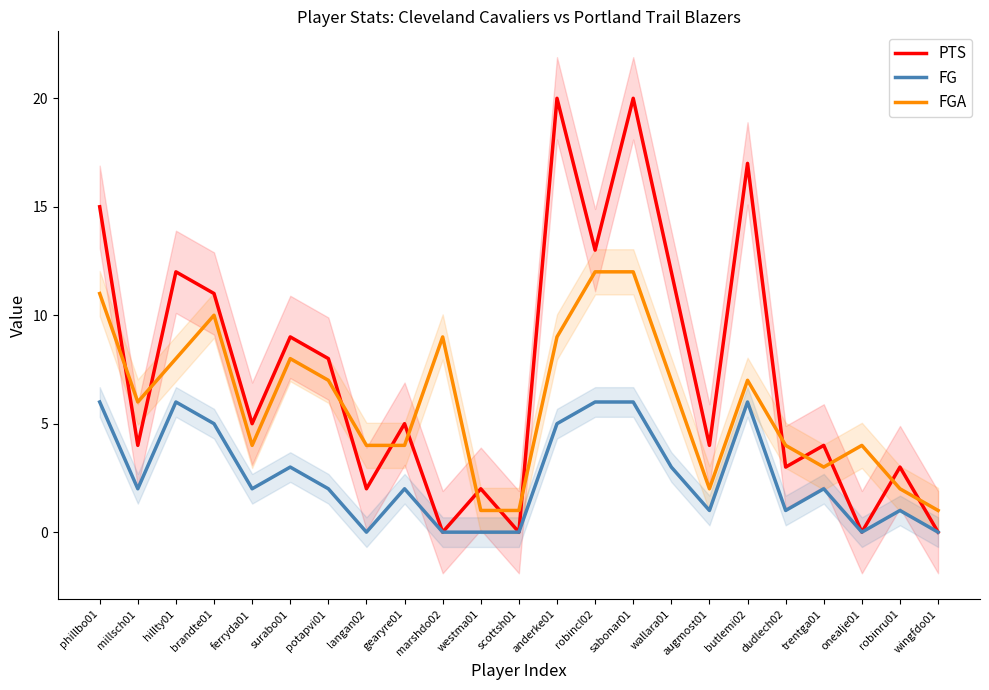

In FGA, how many points are higher than both neighbors (excluding endpoints)?

5